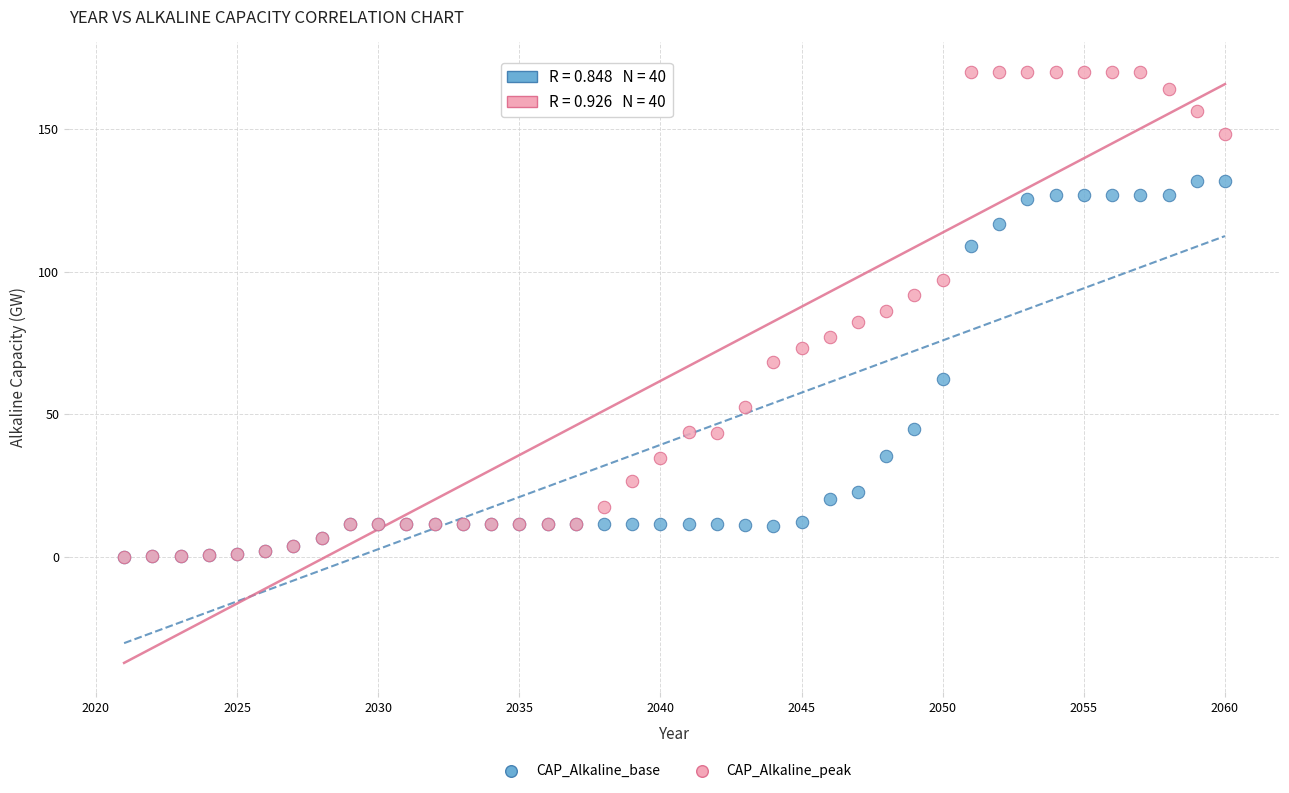

Which series has the largest Y range (max minus min)?

CAP_Alkaline_peak